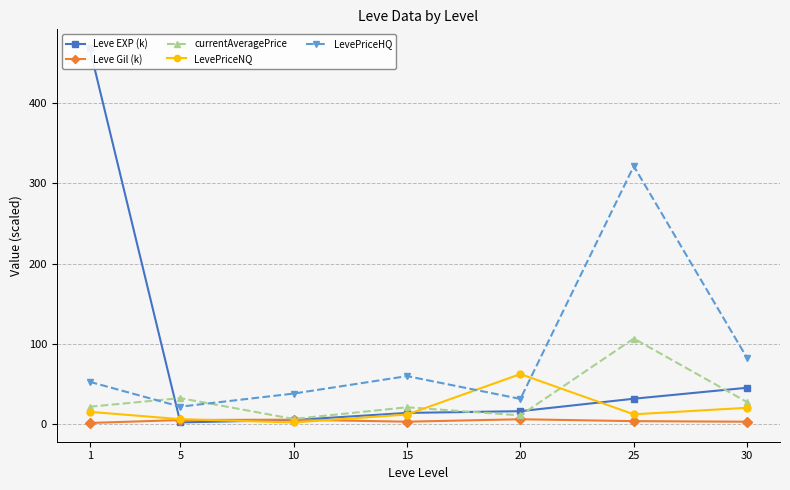

What are all the series names shown in the legend?

Leve EXP (k), Leve Gil (k), currentAveragePrice, LevePriceNQ, LevePriceHQ